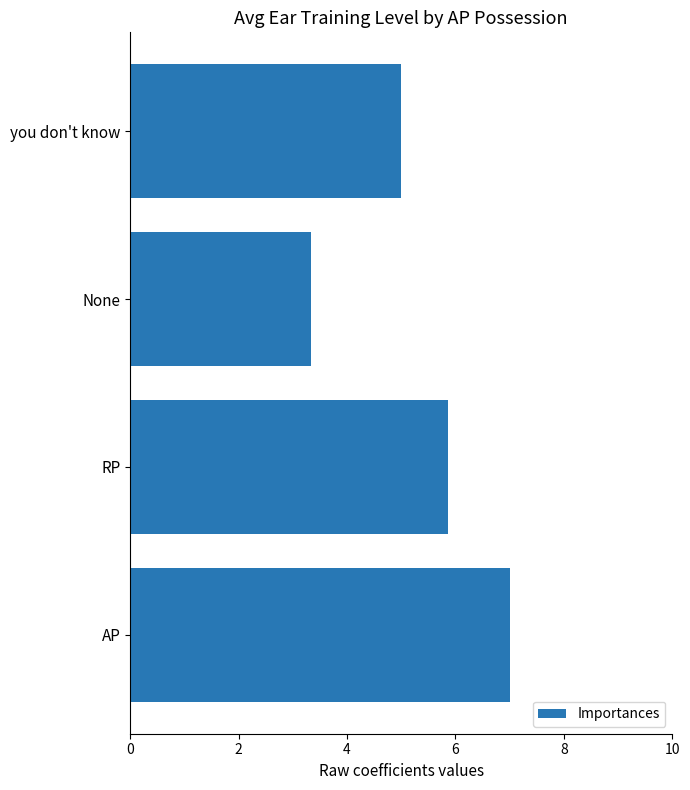

What is the change in value from AP to RP?

-1.1